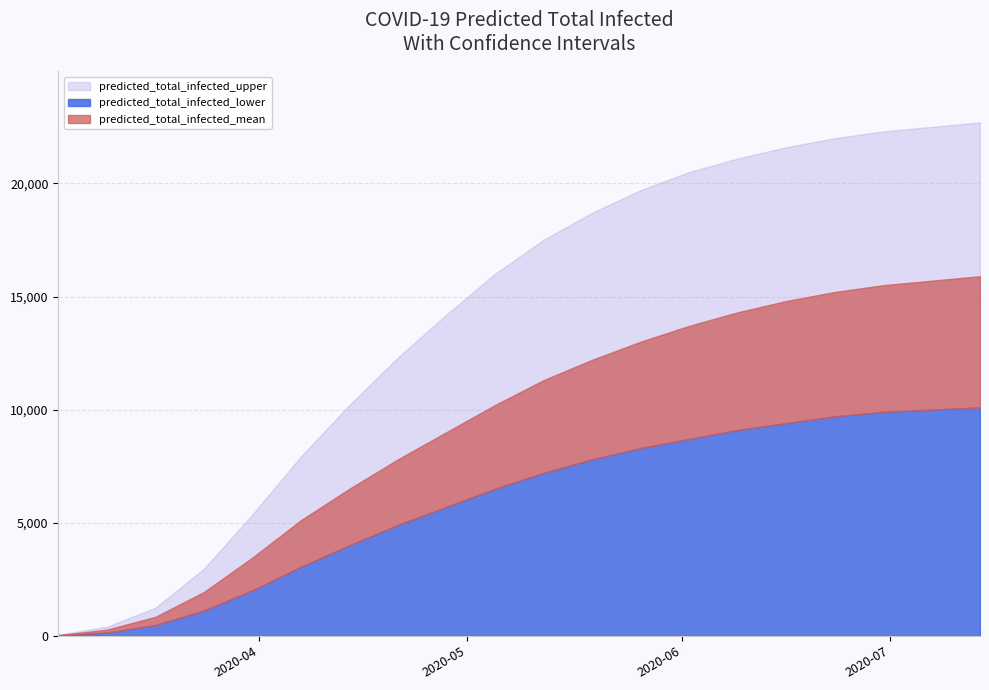

Between 6 and 2, which is larger?

6